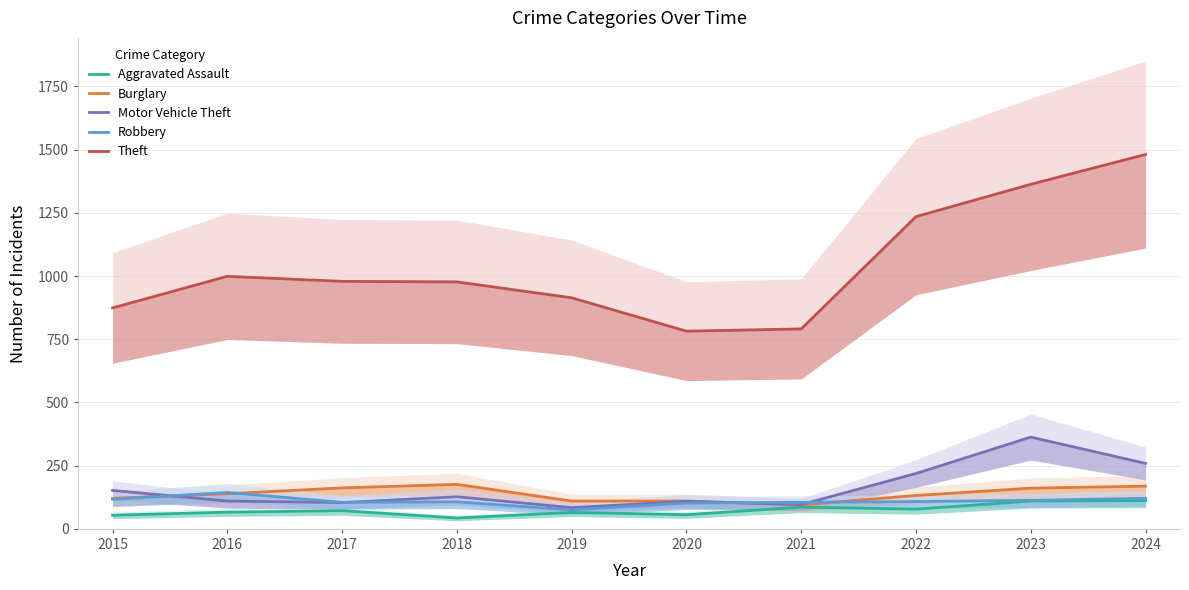

What is the sum of all Motor Vehicle Theft values?

1623